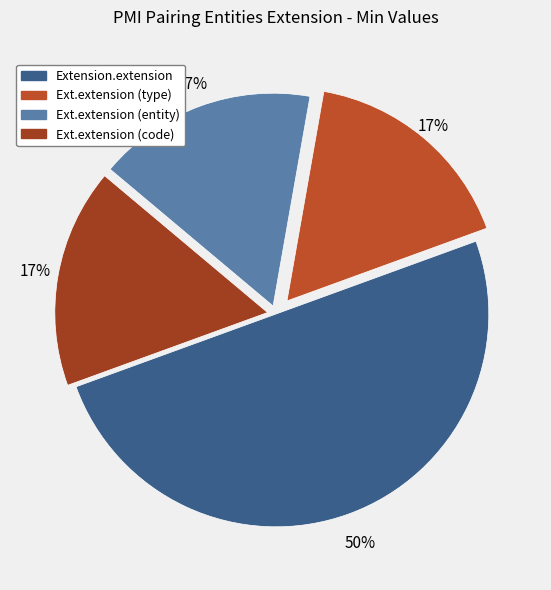

How many segments does this pie chart have?

4